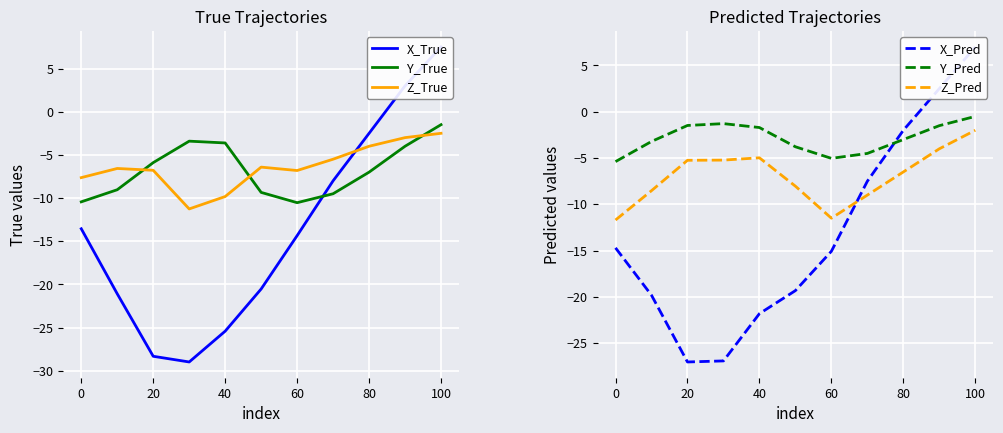

True or false: Y_True has a value of -3.4 at 20.

False